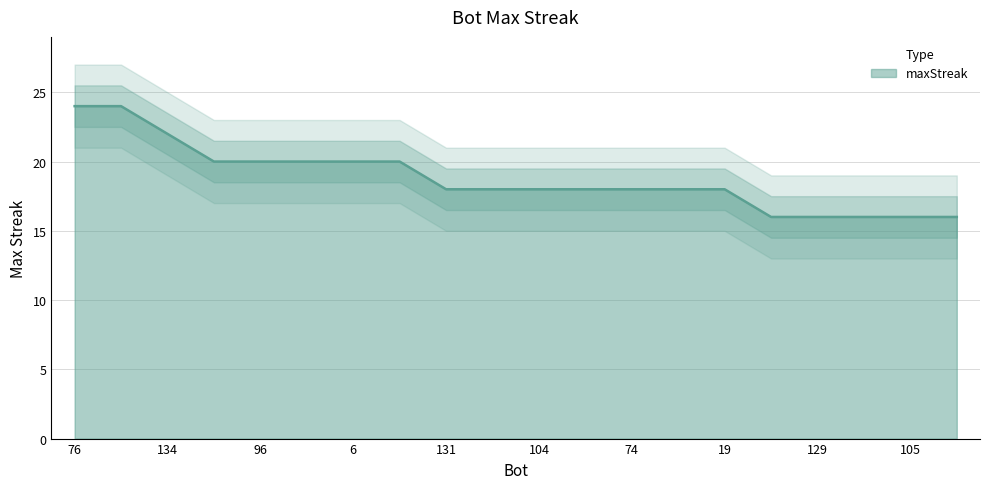

The chart shows a value of 13 at 96. True or false?

False